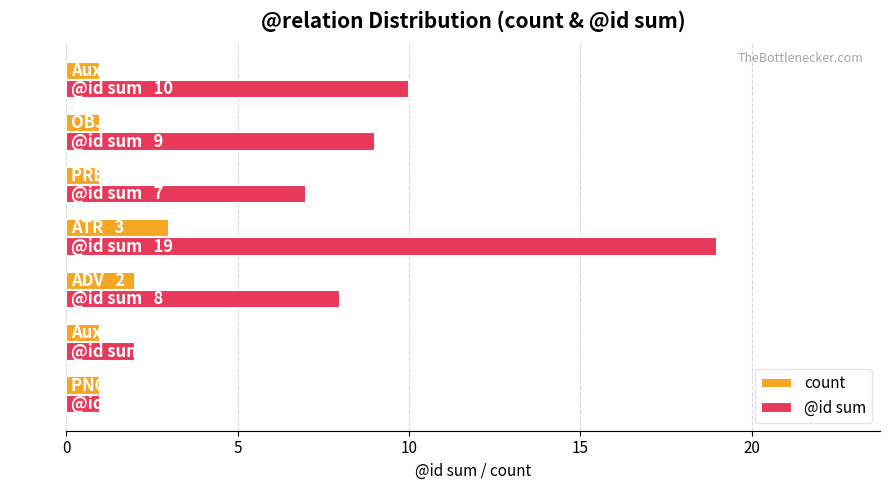

Which series changed the most between PNOM and ADV?

@id sum